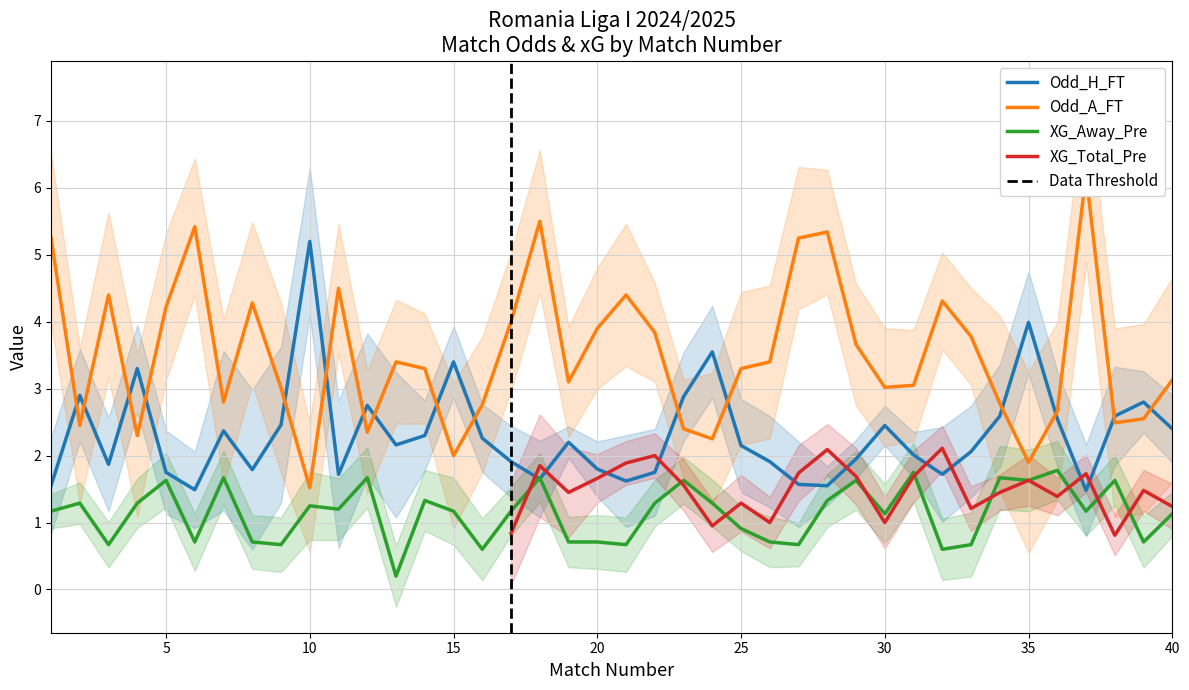

Reading left to right, what are all the values shown in this chart?

Odd_H_FT: 1.6	2.9	1.9	3.3	1.8	1.5	2.4	1.8	2.5	5.2	1.7	2.8	2.2	2.3	3.4	2.3	1.9	1.6	2.2	1.8	1.6	1.8	2.9	3.5	2.1	1.9	1.6	1.6	1.9	2.5	2.0	1.7	2.1	2.6	4.0	2.5	1.5	2.6	2.8	2.4
Odd_A_FT: 5.2	2.5	4.4	2.3	4.2	5.4	2.8	4.3	3.0	1.5	4.5	2.4	3.4	3.3	2.0	2.8	4.0	5.5	3.1	3.9	4.4	3.8	2.4	2.2	3.3	3.4	5.2	5.3	3.7	3.0	3.0	4.3	3.8	2.8	1.9	2.7	6.2	2.5	2.5	3.1
XG_Away_Pre: 1.2	1.3	0.7	1.3	1.6	0.7	1.7	0.7	0.7	1.2	1.2	1.7	0.2	1.3	1.2	0.6	1.2	1.7	0.7	0.7	0.7	1.3	1.6	1.3	0.9	0.7	0.7	1.3	1.6	1.1	1.8	0.6	0.7	1.7	1.6	1.8	1.2	1.6	0.7	1.1